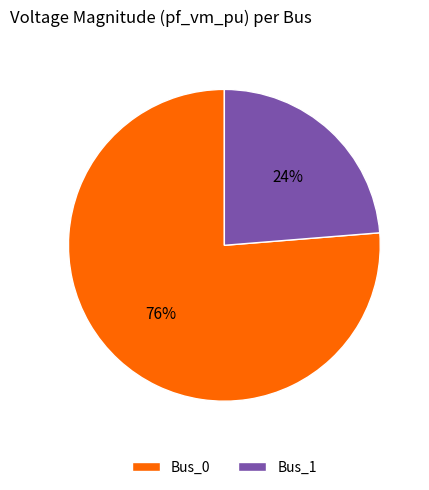

To the nearest percent, what is the combined percentage of Bus_1 and Bus_0?

100%